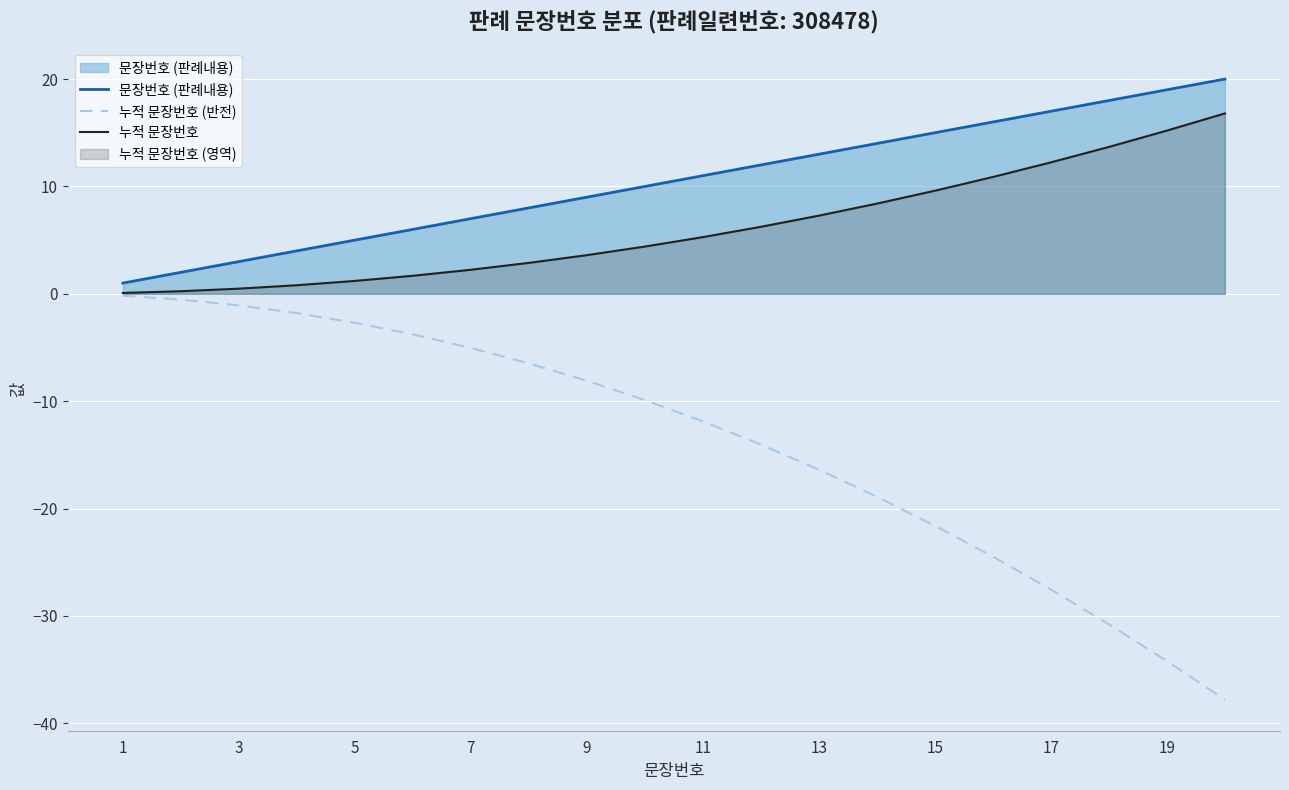

Which series has the largest total across all categories?

문장번호 (판례내용)